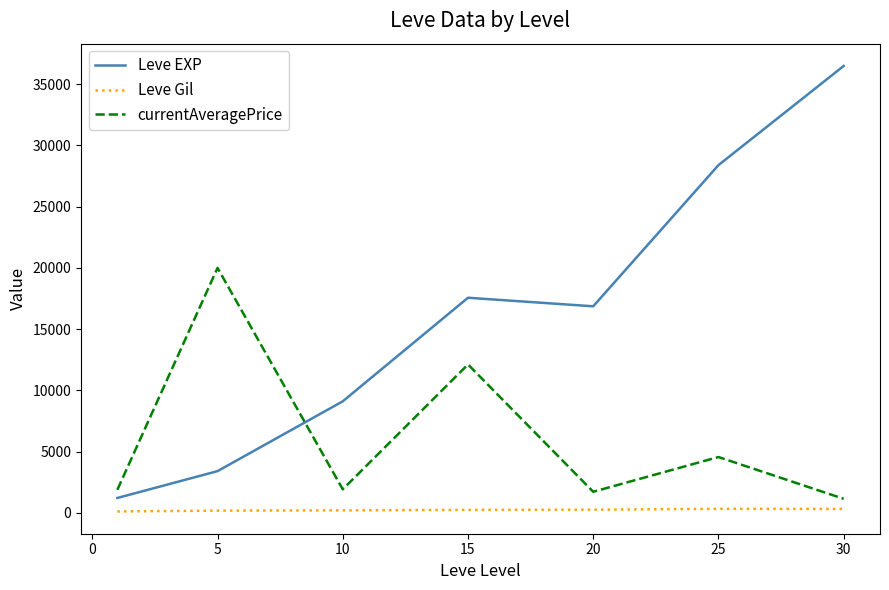

What is the highest value of the currentAveragePrice series?

20000.0